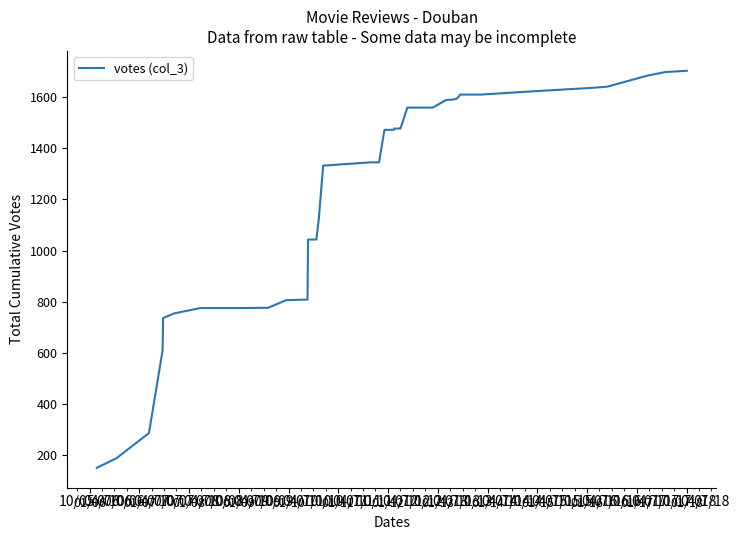

What is the greatest value displayed?

1703